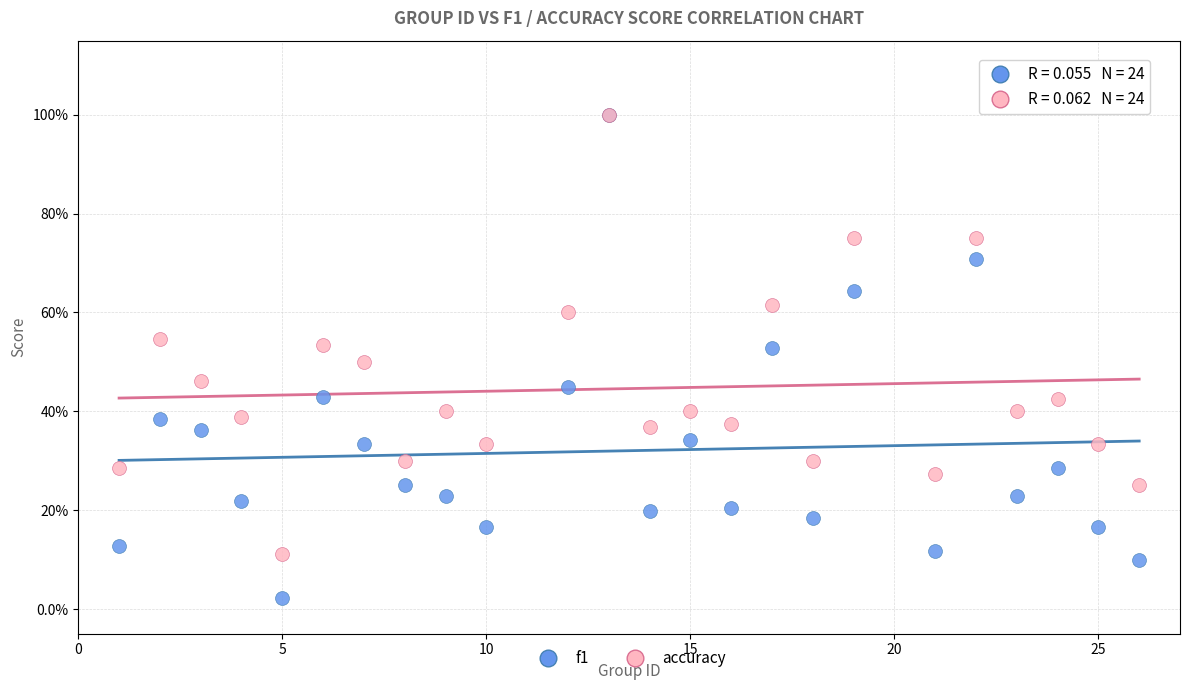

What are all the series names shown in the legend?

f1, accuracy